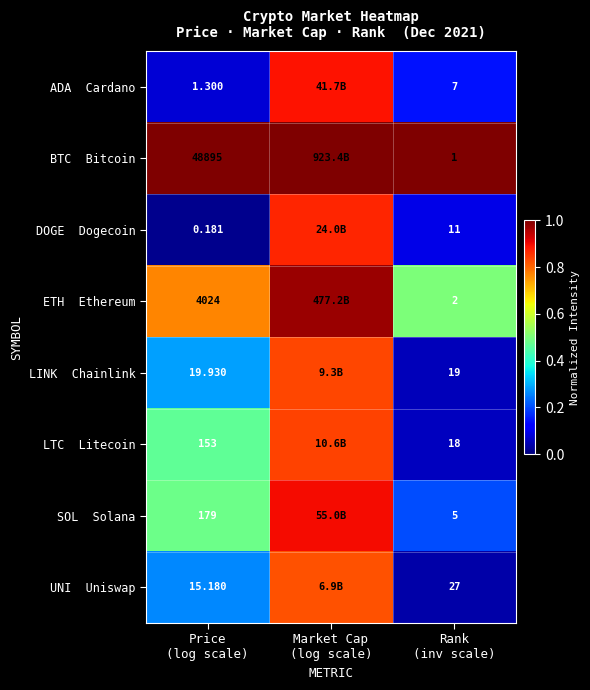

What is the approximate value of SOL Solana at Rank (inv scale)?

0.2